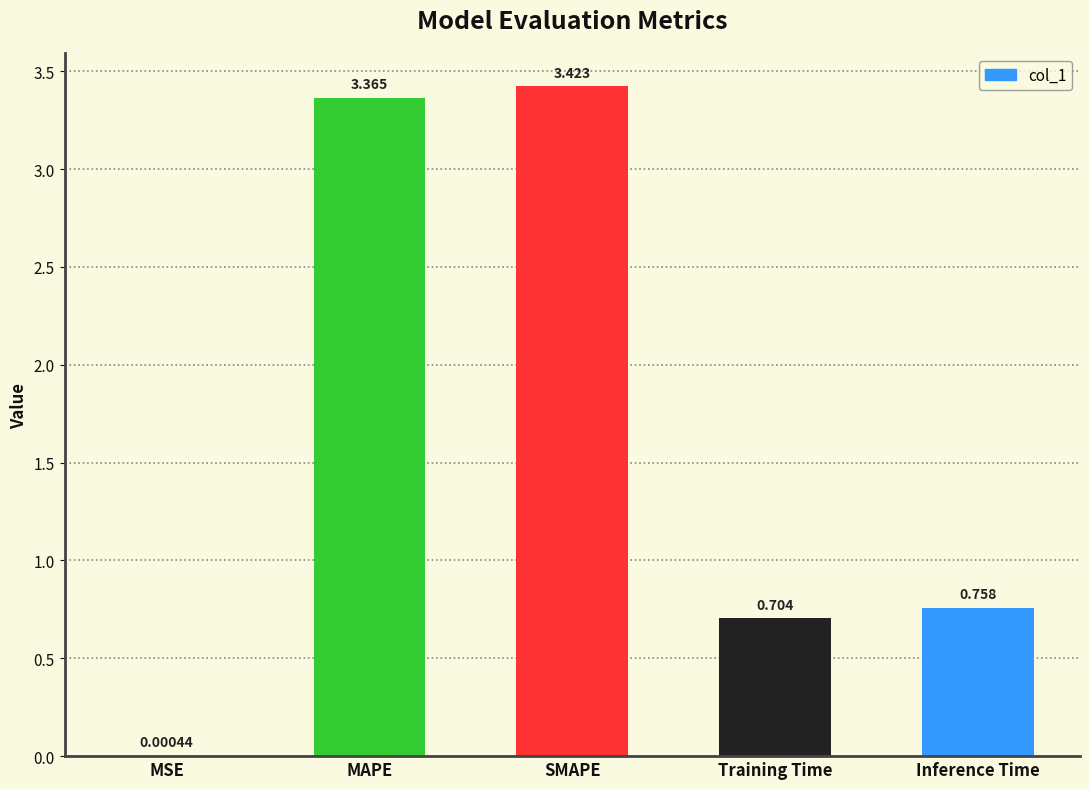

At which label is the value closest to 1?

Inference Time